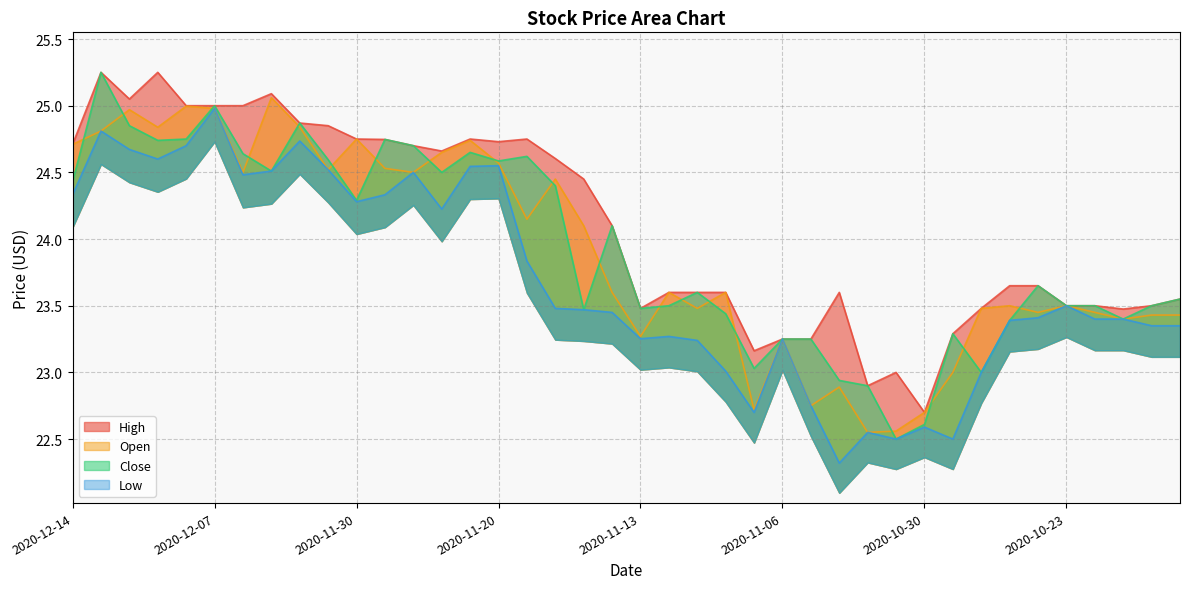

After their last crossing, which series has the higher values: Close or Open?

Close